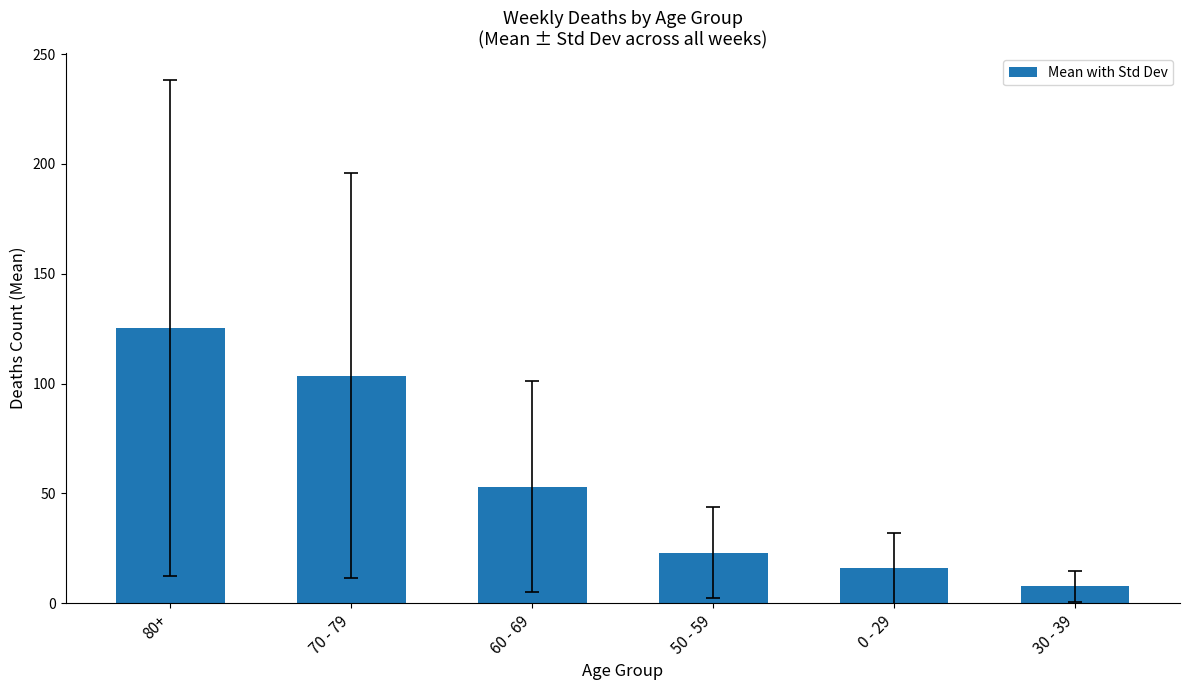

True or false: the data shows 87.8 at 60 - 69.

False